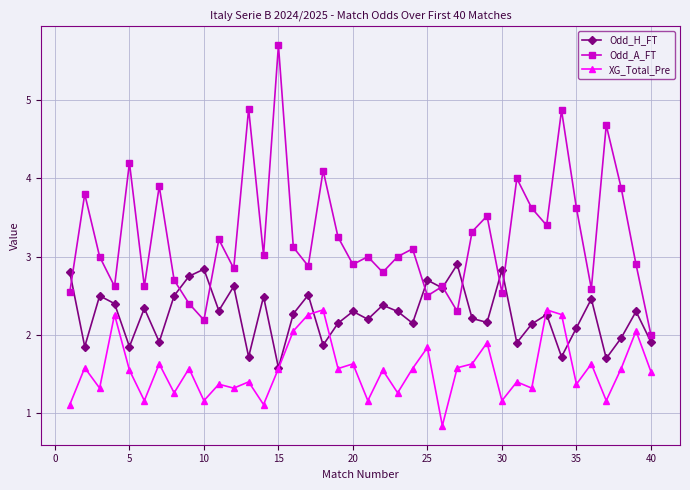

True or false: Odd_A_FT and XG_Total_Pre cross at least once.

False